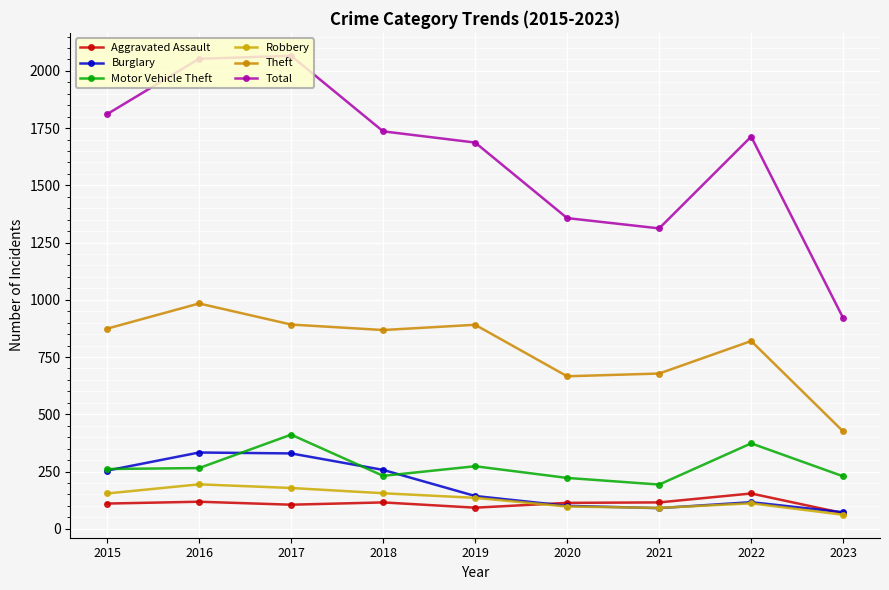

Does the chart display data point markers on the line(s)?

Yes